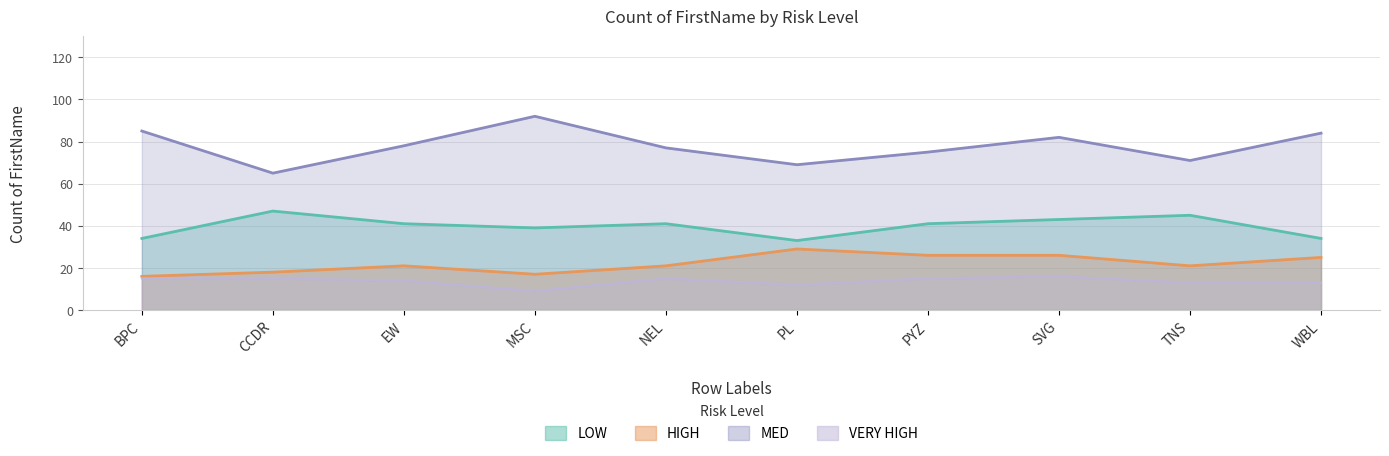

At which category does LOW reach its first local peak?

CCDR